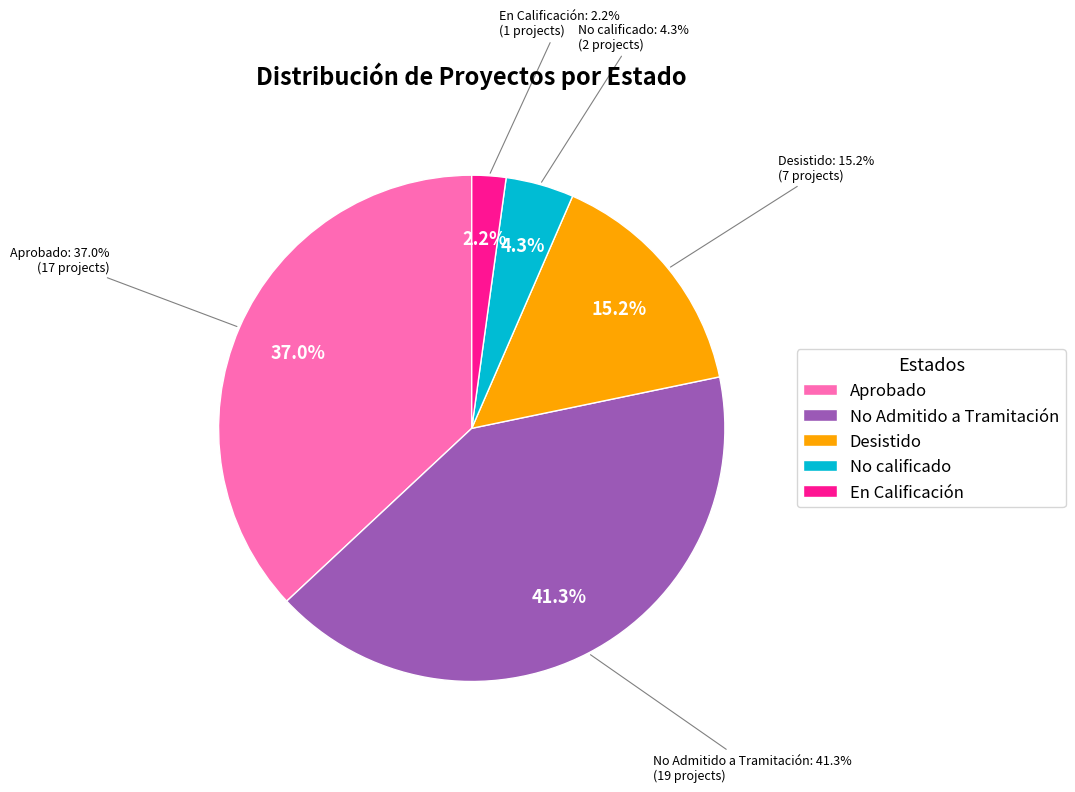

To the nearest percent, what is the difference between the largest and smallest slice percentages?

39%